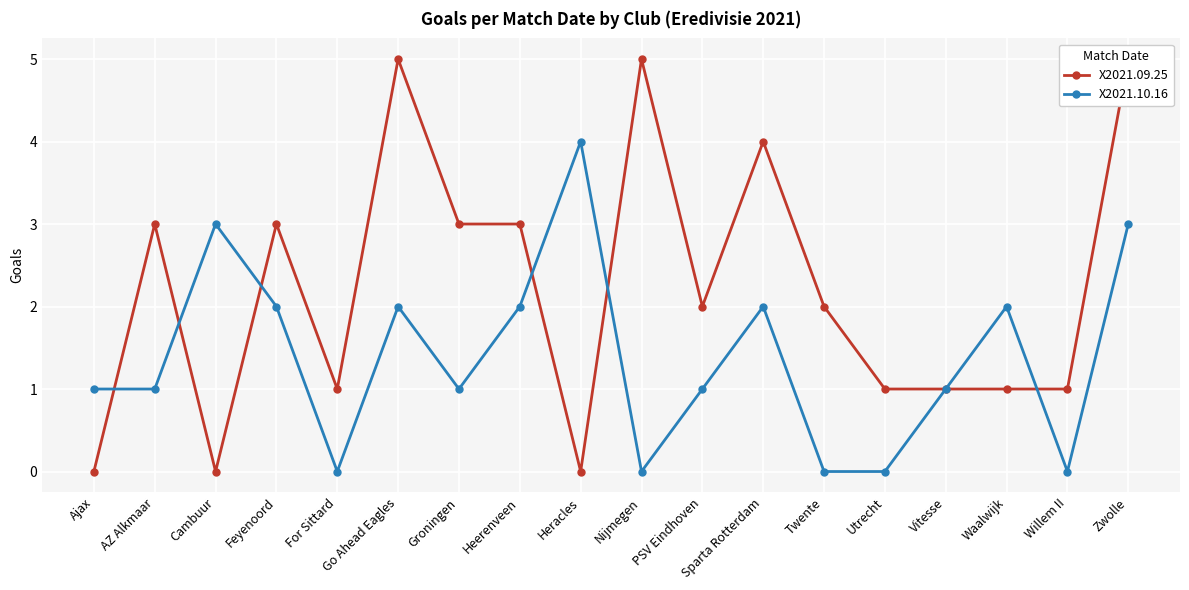

After their last crossing, which series has the higher values: X2021.09.25 or X2021.10.16?

X2021.09.25